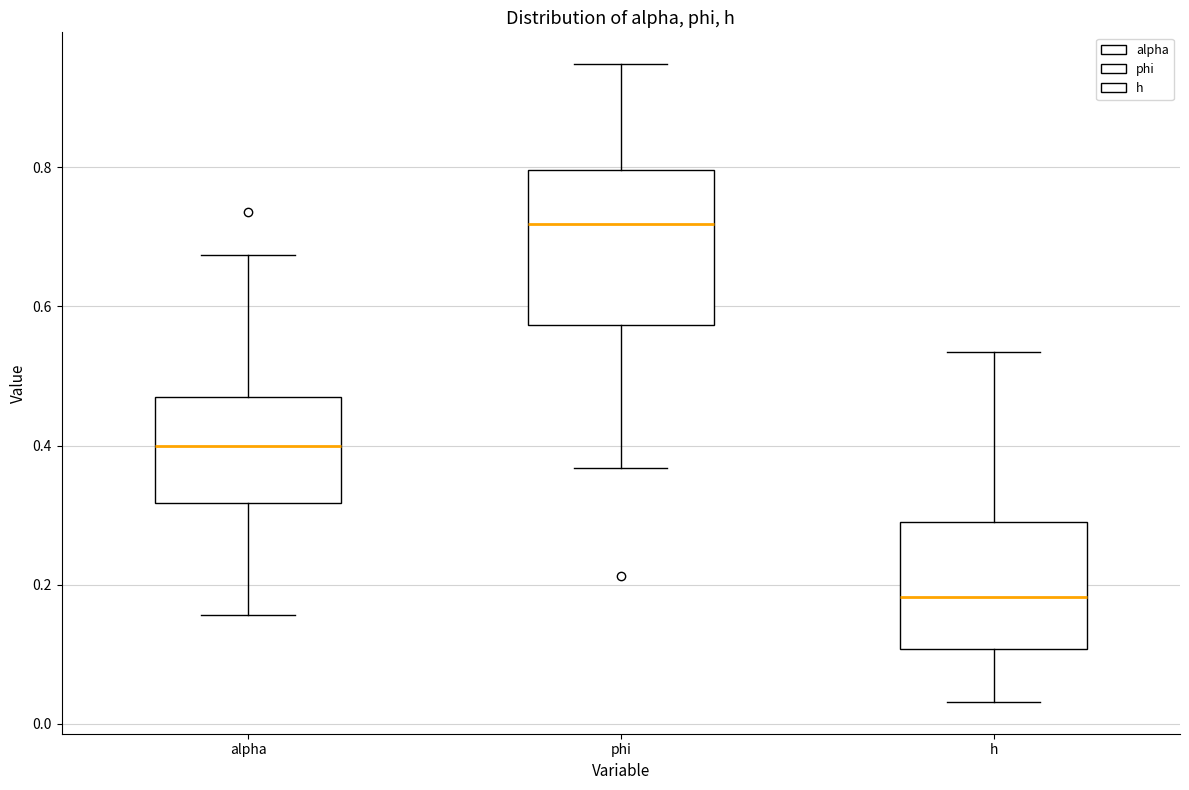

Reading left to right, transcribe this box plot: for each box, give where its median line is, the range the box spans, and where its two whiskers end, as read against the y-axis. The values are not printed on the chart, so give them approximately, as read against the axis.

alpha: median 0.40, box 0.32 to 0.46, whiskers 0.16 to 0.68
phi: median 0.72, box 0.58 to 0.80, whiskers 0.36 to 0.94
h: median 0.18, box 0.10 to 0.30, whiskers 0.04 to 0.54